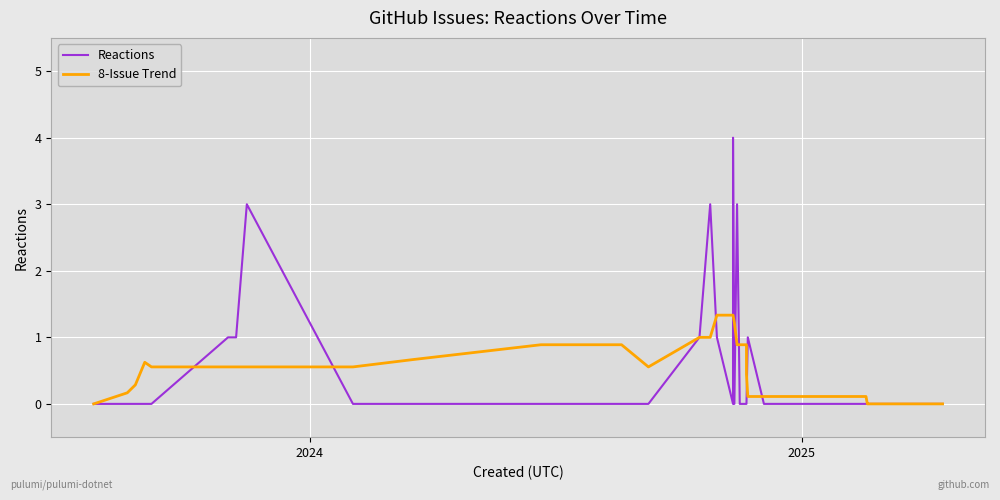

How many Reactions values are between 0 and 1?

36